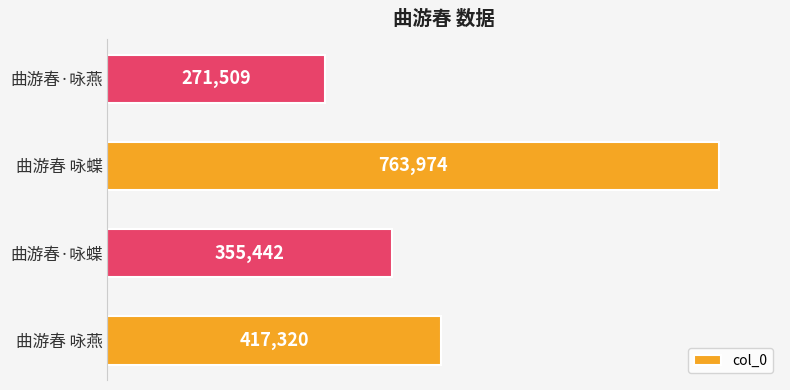

The value at 曲游春 咏蝶 is 763974. True or false?

True